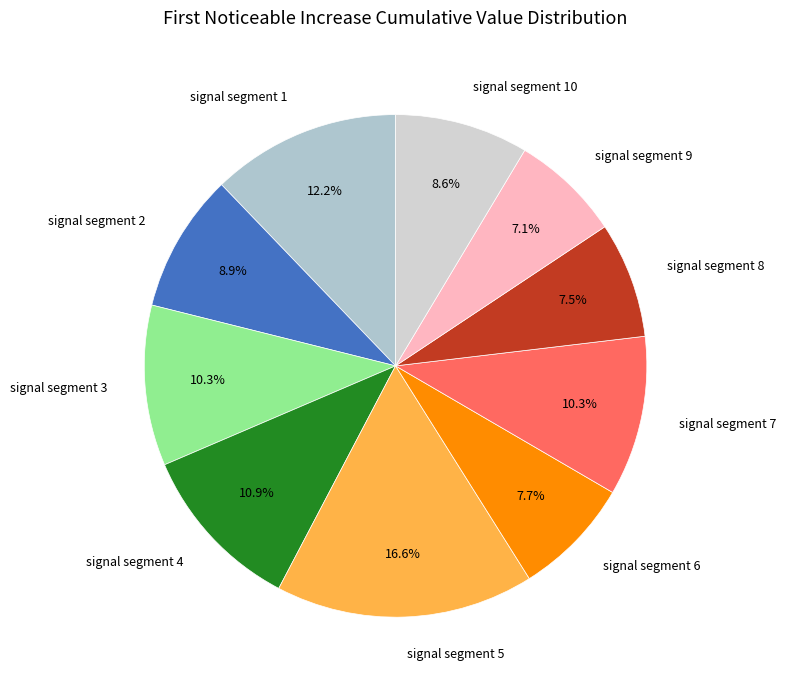

Which has a higher value, signal segment 4 or signal segment 8?

signal segment 4